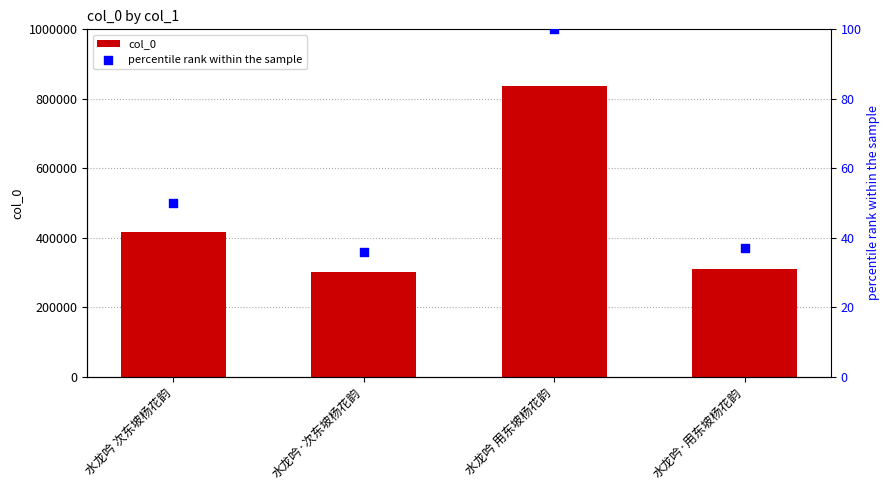

Which series has the largest total across all categories?

col_0